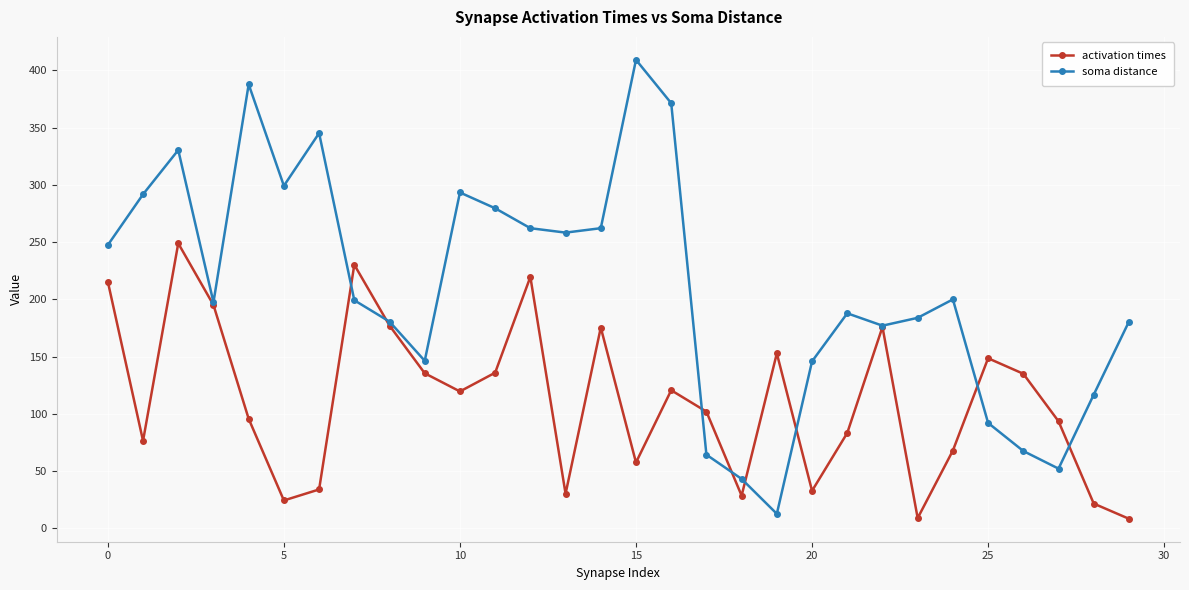

How many interior local peaks does the activation times series have?

8